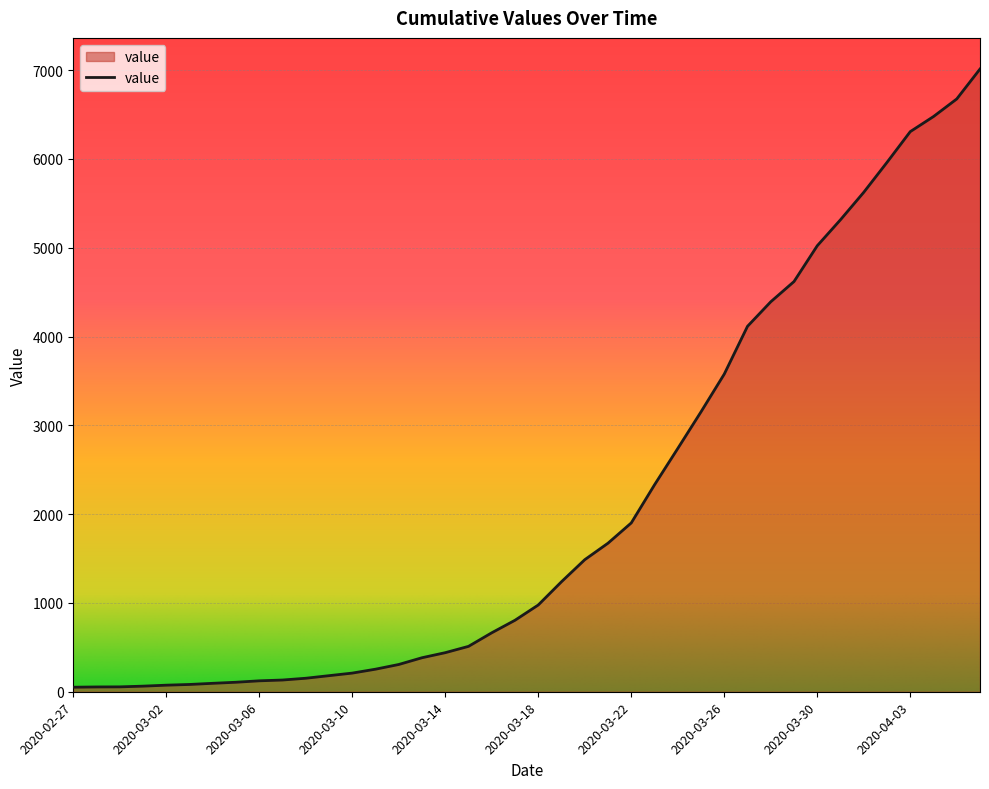

What is the greatest value displayed?

7012